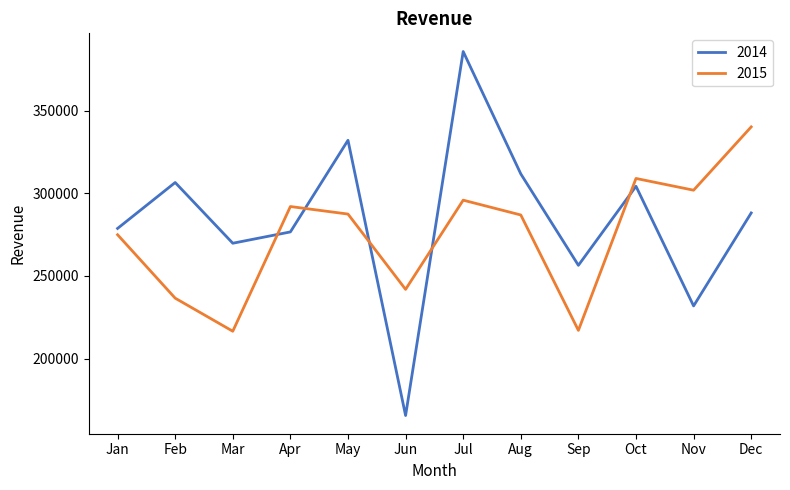

Rank the series by their average value, from highest to lowest.

2014, 2015